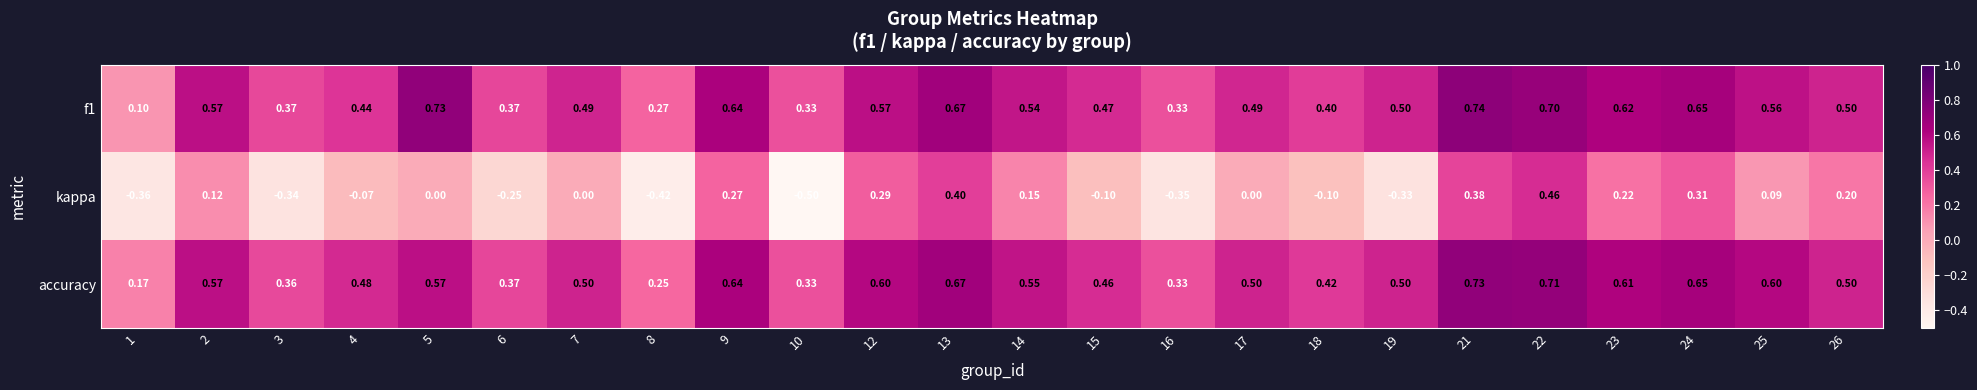

Which series has the largest total across all categories?

accuracy